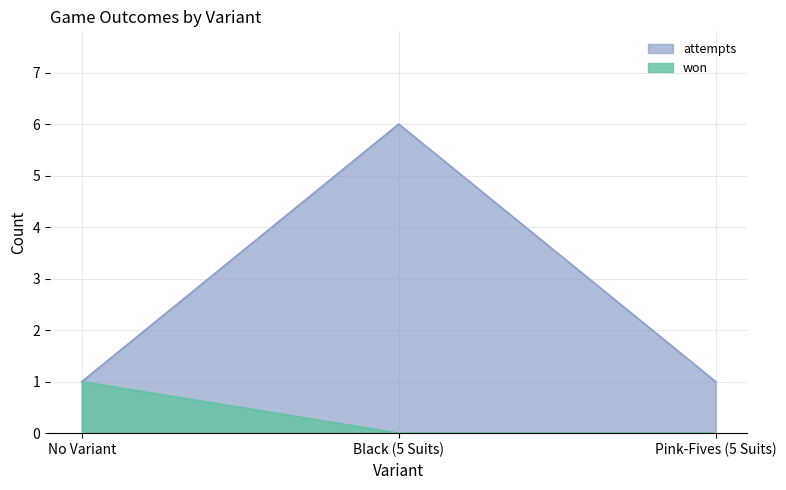

True or false: the data shows 0 at Black (5 Suits).

False